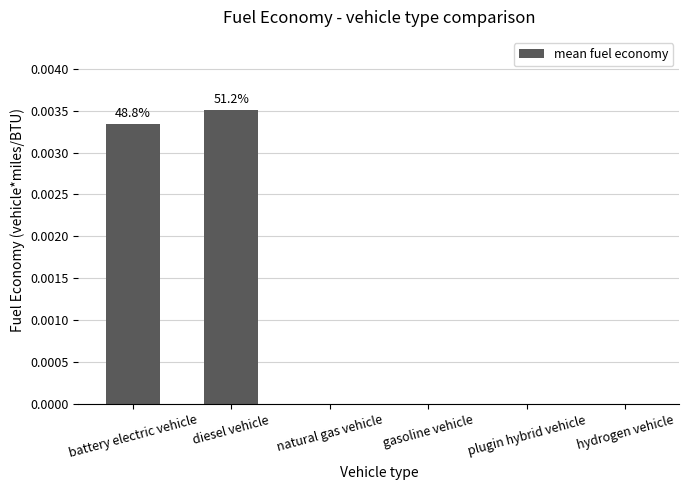

Which has a higher value, battery electric vehicle or gasoline vehicle?

battery electric vehicle